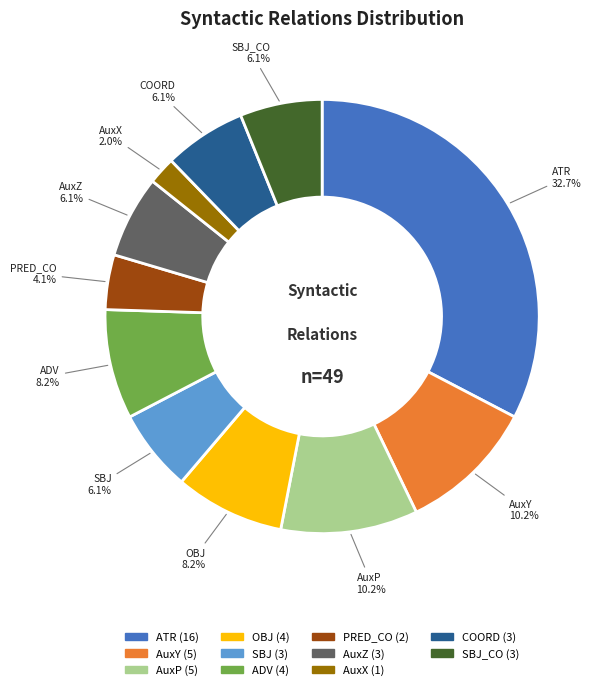

True or false: PRED_CO accounts for 4% of the total.

True